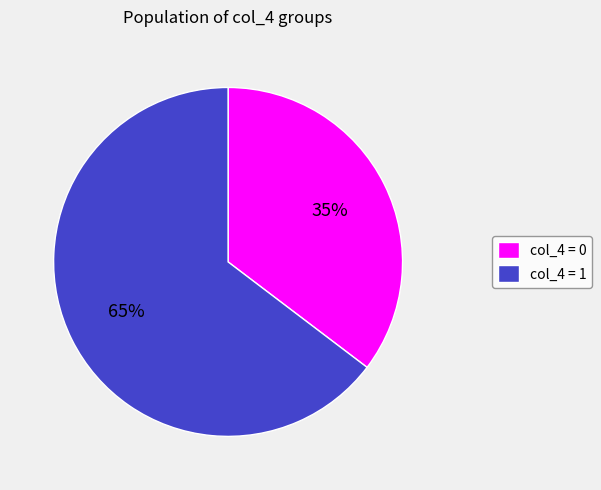

To the nearest percent, what is the average slice percentage?

50%